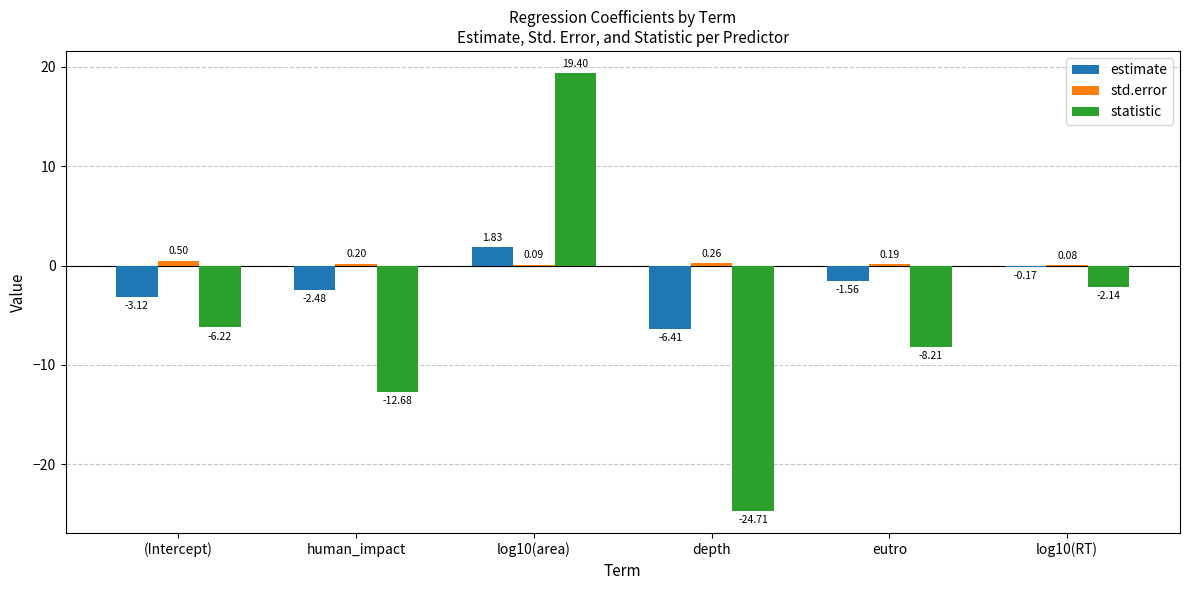

How many categories are shown in the chart?

6